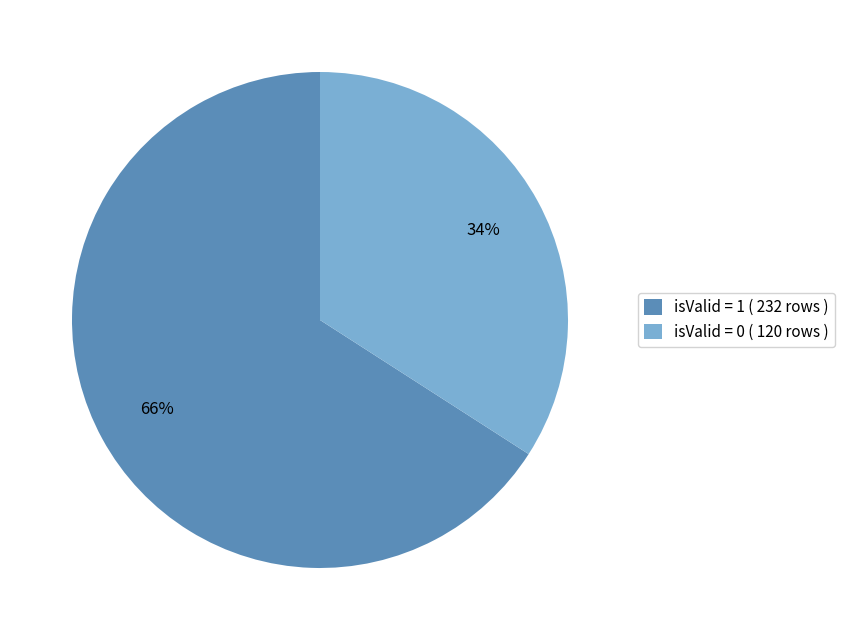

To the nearest percent, what portion does isValid = 1 ( 232 rows ) represent?

66%